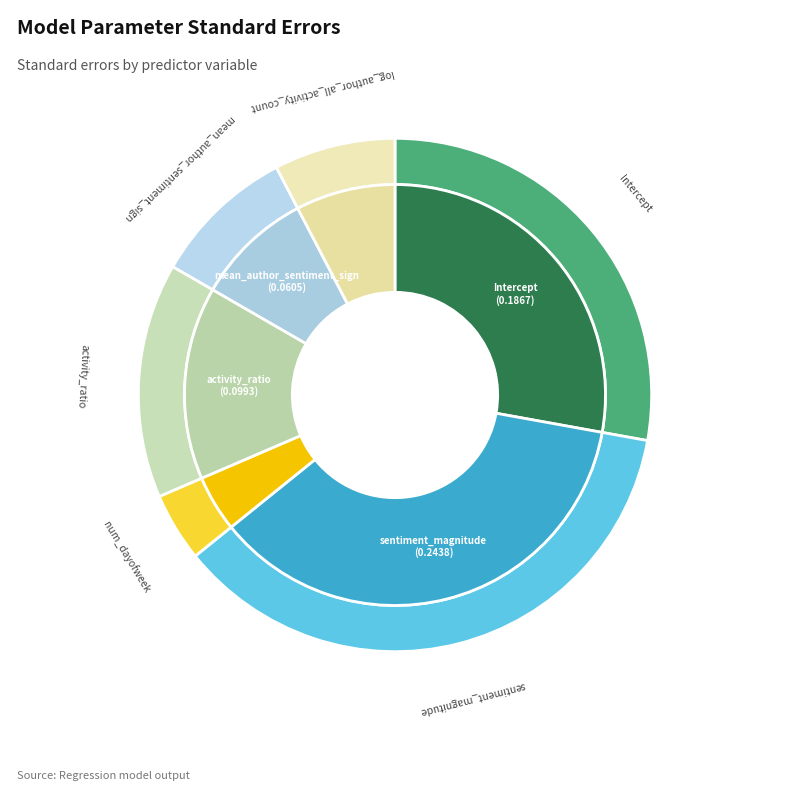

Which slice is the smallest?

num_dayofweek